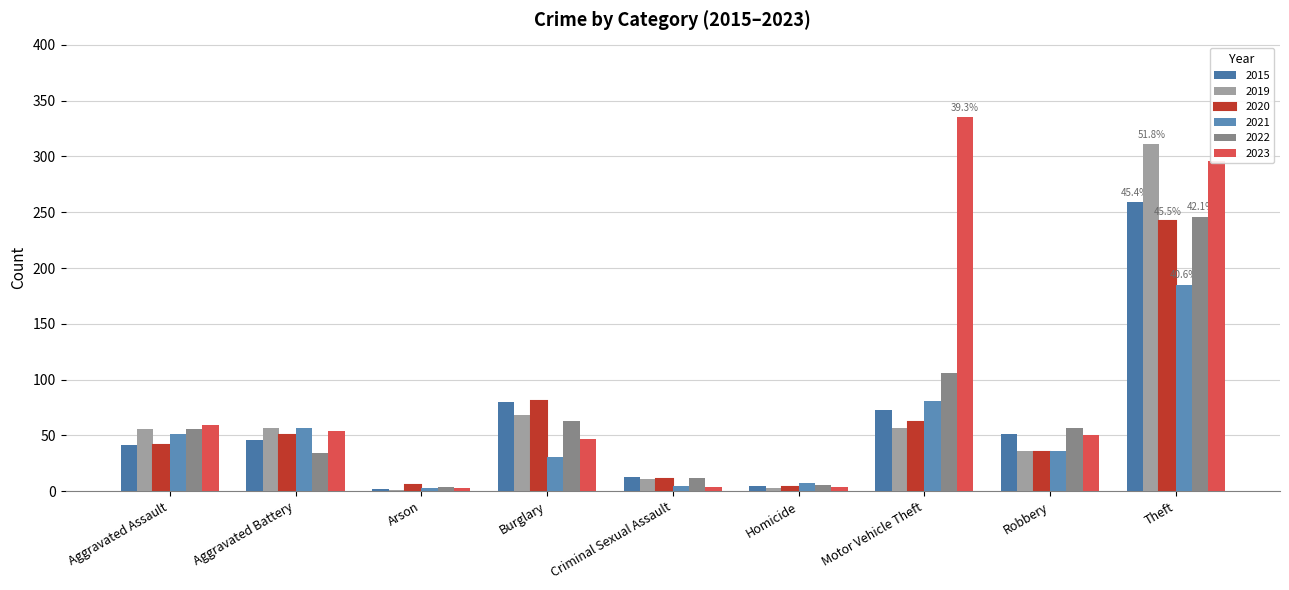

What are all the series names shown in the legend?

2015, 2019, 2020, 2021, 2022, 2023